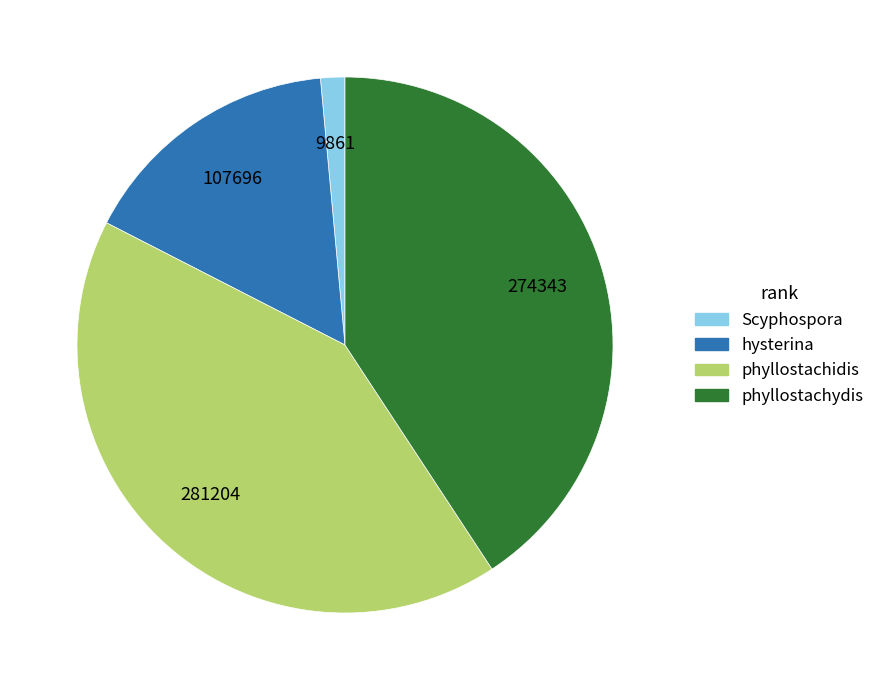

How many segments does this pie chart have?

4